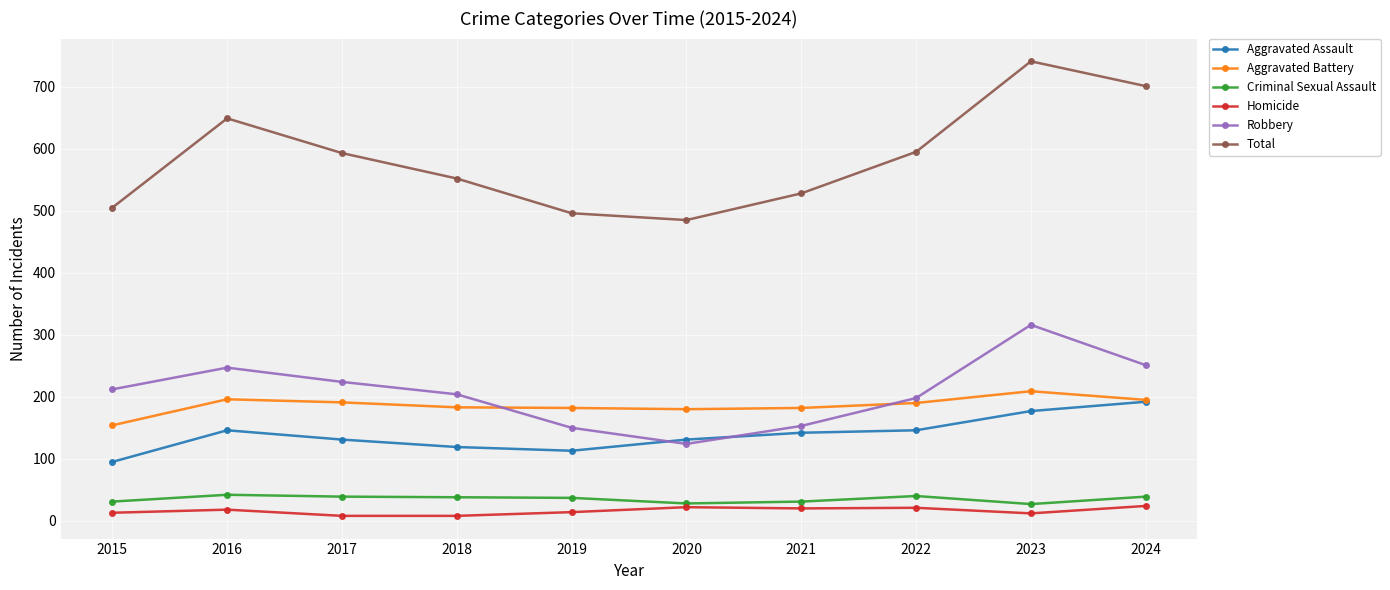

At 2023, list the series in order from largest to smallest.

Total, Robbery, Aggravated Battery, Aggravated Assault, Criminal Sexual Assault, Homicide